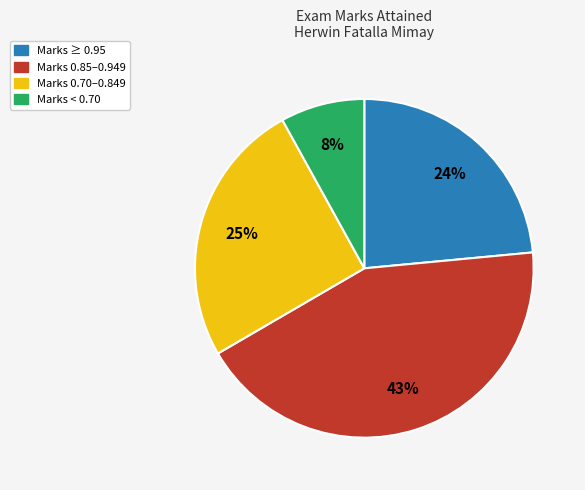

How many slices are in this pie chart?

4